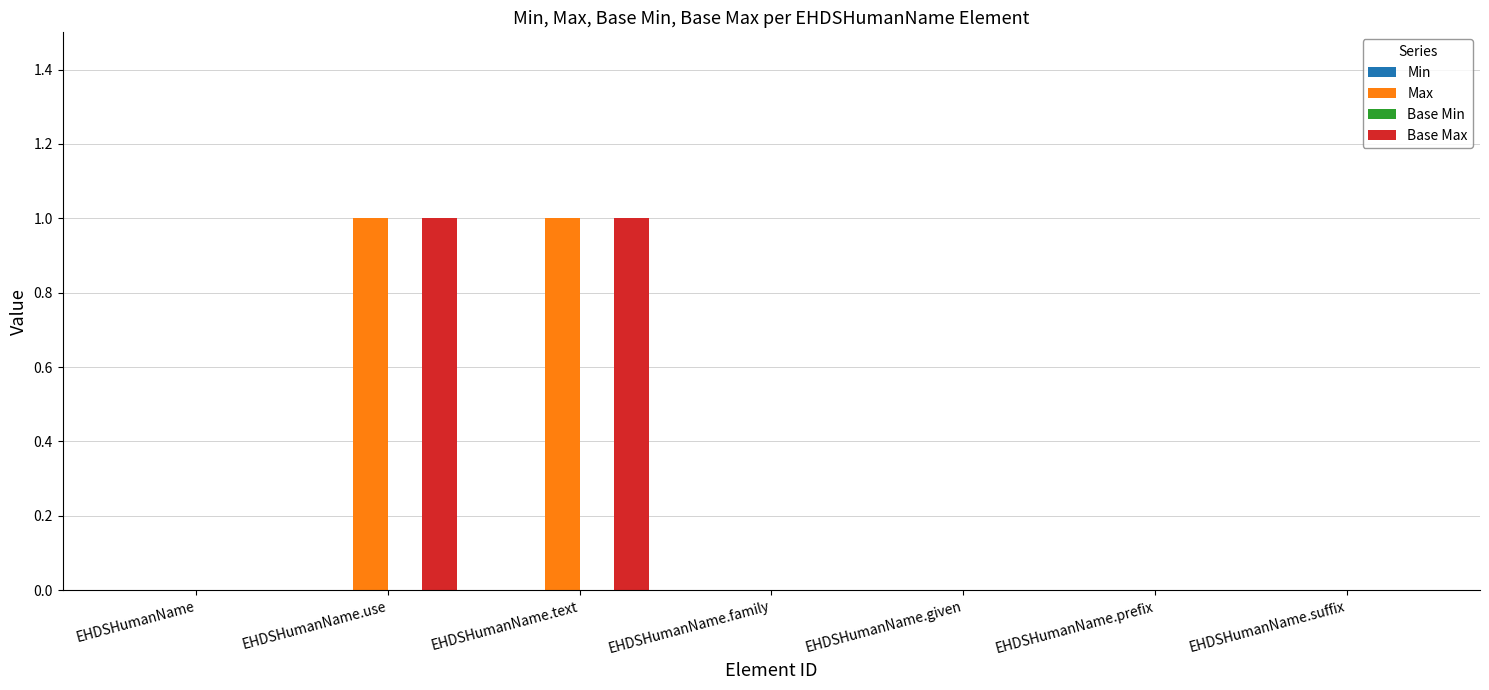

Reading left to right, transcribe all the data shown in this chart.

Max: EHDSHumanName=0	EHDSHumanName.use=1	EHDSHumanName.text=1	EHDSHumanName.family=0	EHDSHumanName.given=0	EHDSHumanName.prefix=0	EHDSHumanName.suffix=0
Base Max: EHDSHumanName=0	EHDSHumanName.use=1	EHDSHumanName.text=1	EHDSHumanName.family=0	EHDSHumanName.given=0	EHDSHumanName.prefix=0	EHDSHumanName.suffix=0